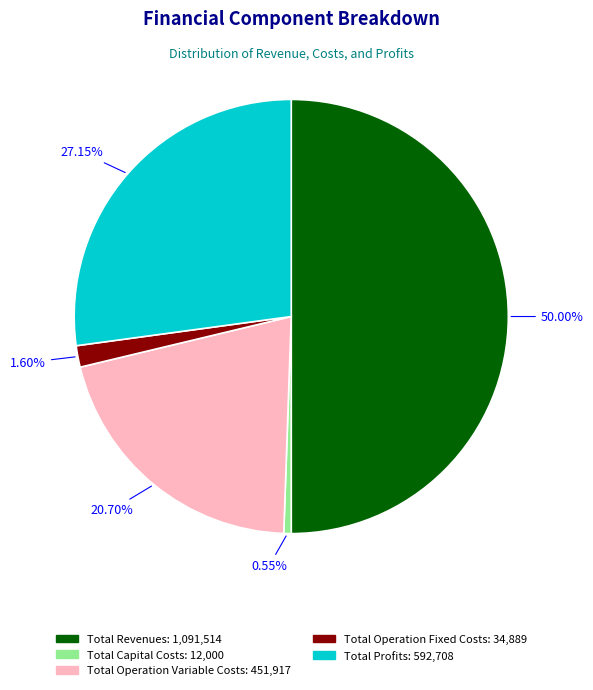

Does Total Operation Fixed Costs represent more than half of the total?

No